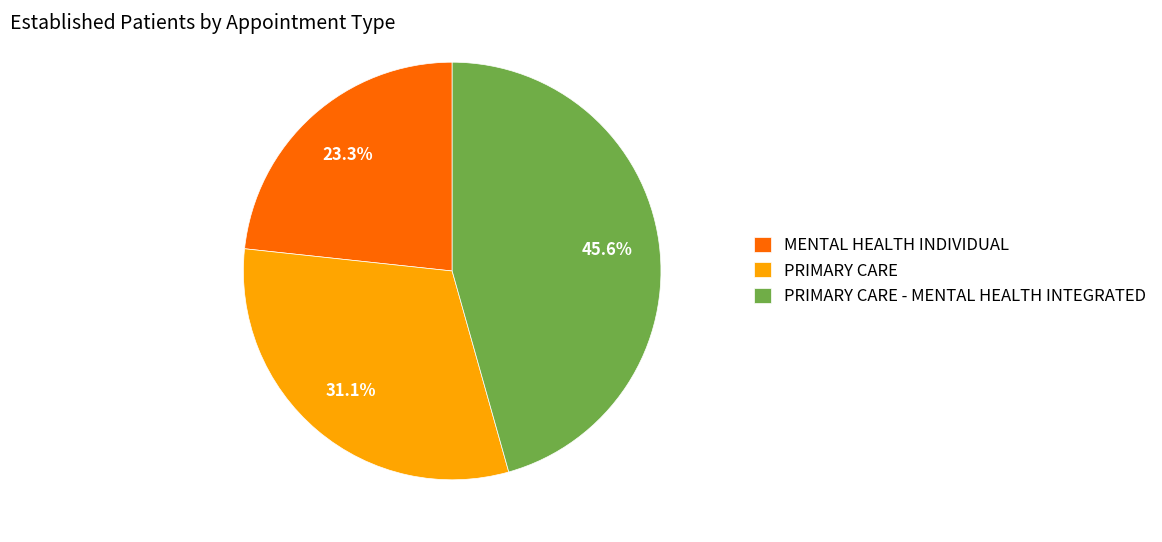

What portion of the pie excludes PRIMARY CARE?

68.9%